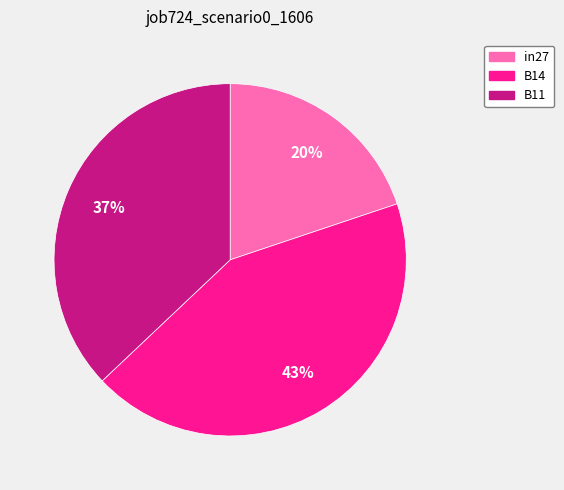

Which has a higher value, B11 or in27?

B11